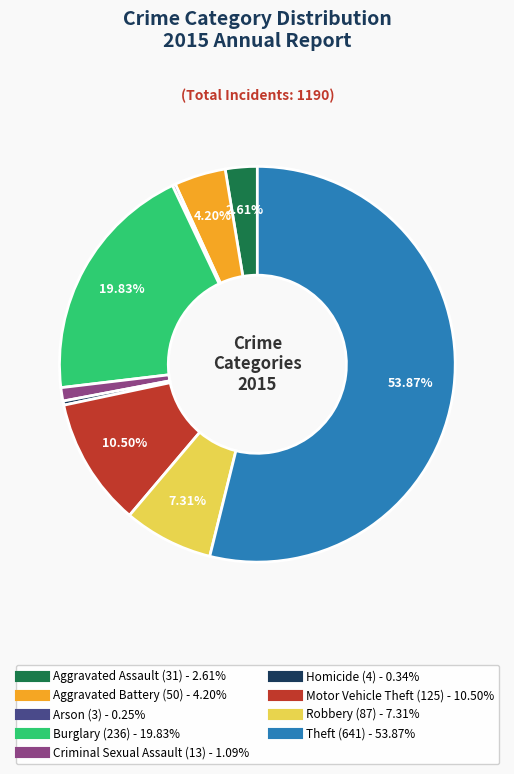

Which has a higher value, Criminal Sexual Assault or Aggravated Battery?

Aggravated Battery